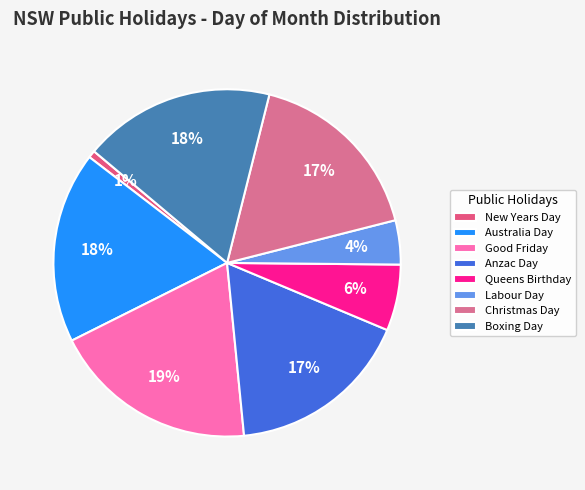

Does Queens Birthday represent more than half of the total?

No